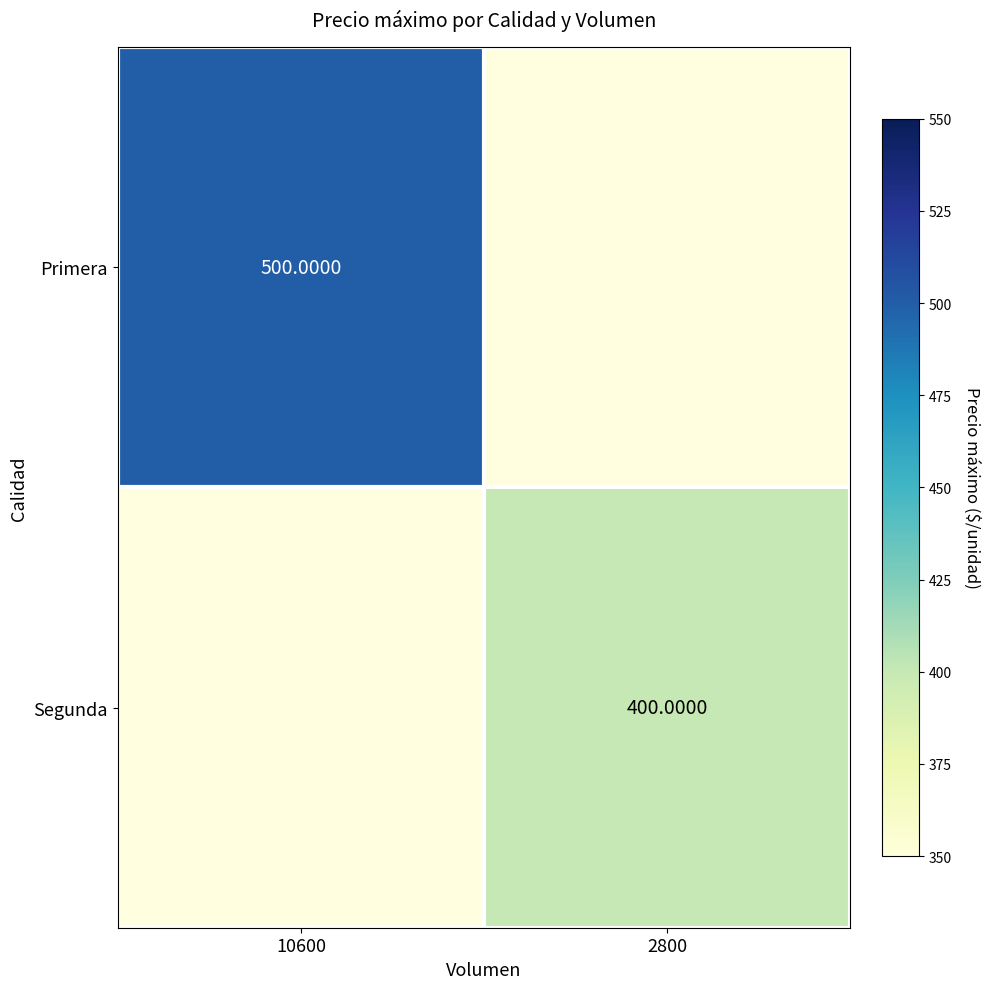

Rank the categories by Segunda value from lowest to highest.

10600, 2800